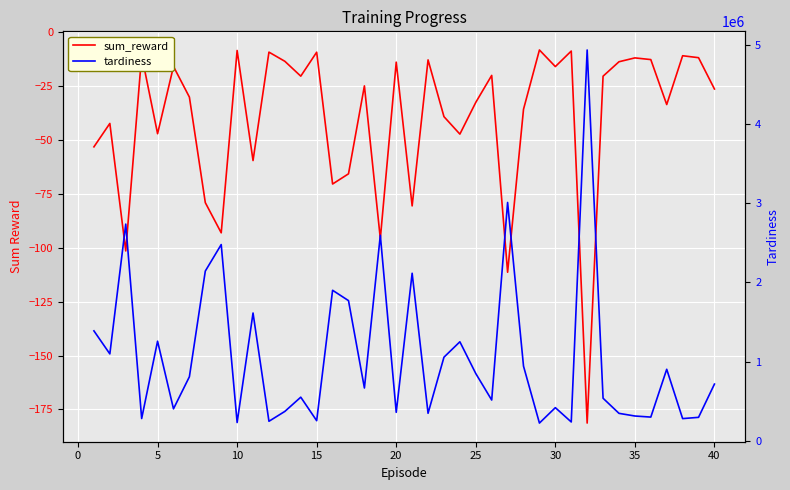

Reading left to right, extract all data points from this chart.

sum_reward: -53.2	-42.3	-101.5	-10.7	-47.1	-15.9	-30.1	-79.1	-93.1	-8.5	-59.6	-9.3	-13.5	-20.4	-9.3	-70.4	-65.7	-24.9	-95.8	-13.9	-80.6	-12.9	-39.2	-47.3	-32.6	-20.1	-111.4	-35.8	-8.3	-16.0	-8.8	-181.3	-20.4	-13.7	-12.0	-12.7	-33.6	-11.0	-11.9	-26.4
tardiness: 1387510.0	1096760.0	2735840.0	280420.0	1257080.0	402970.0	808070.0	2142630.0	2477380.0	229960.0	1612930.0	245670.0	370420.0	550010.0	253200.0	1900040.0	1769430.0	666050.0	2594680.0	358650.0	2115050.0	346690.0	1055050.0	1249650.0	848450.0	514080.0	3009130.0	941890.0	223140.0	417880.0	237240.0	4934590.0	536530.0	345870.0	312310.0	298690.0	902220.0	279530.0	295430.0	715400.0